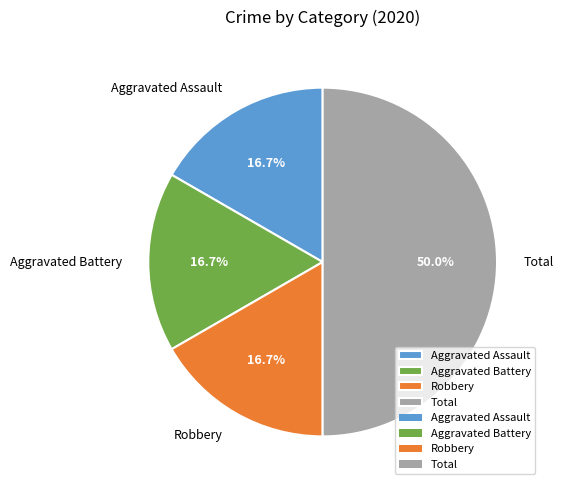

Does Aggravated Assault account for over 50% of the chart?

No